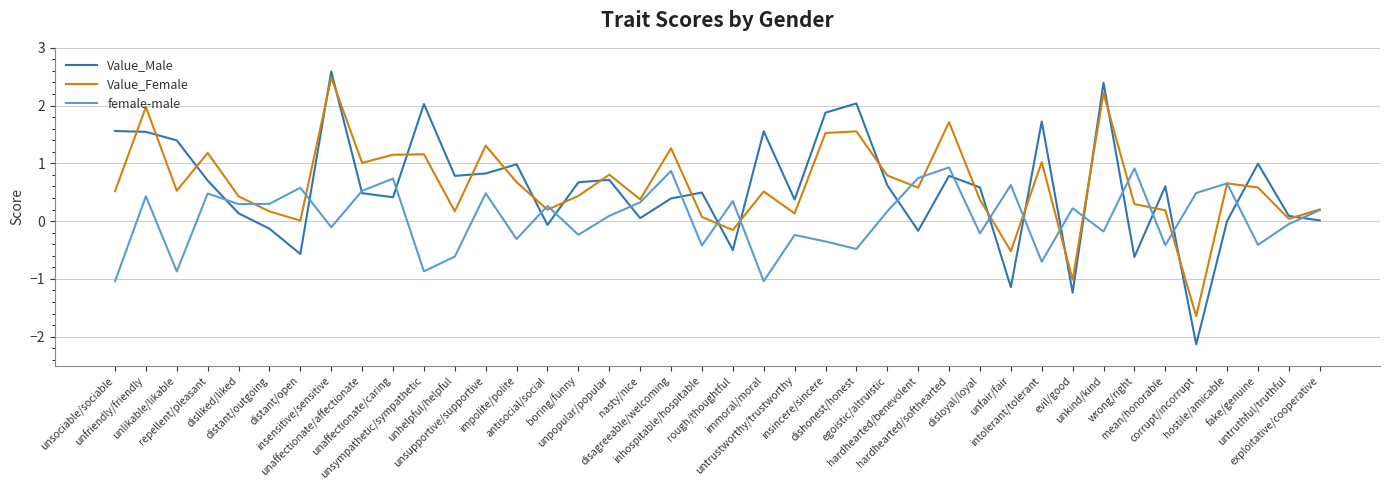

Between which two adjacent categories do Value_Female and Value_Male first intersect?

unsociable/sociable and unfriendly/friendly